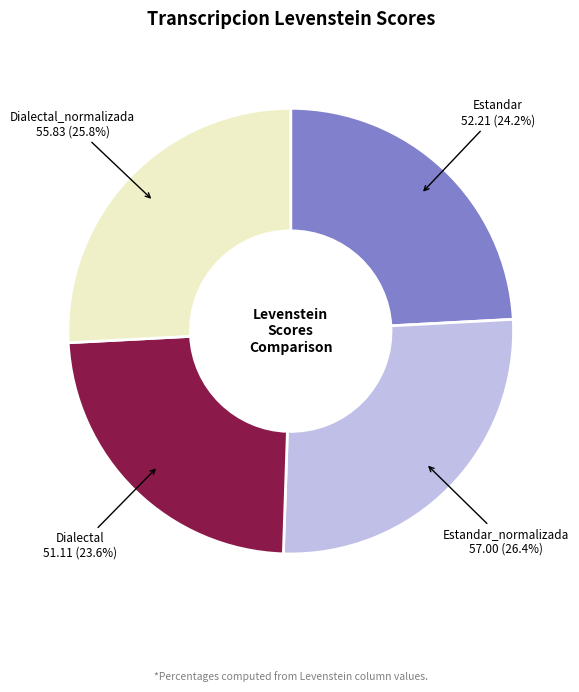

How much of the chart is everything except Dialectal_normalizada?

74.2%